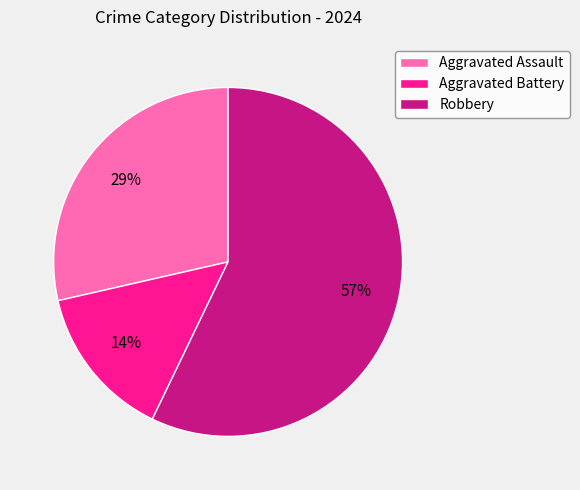

To the nearest percent, what is the difference between the Aggravated Battery and Robbery slice percentages?

43%